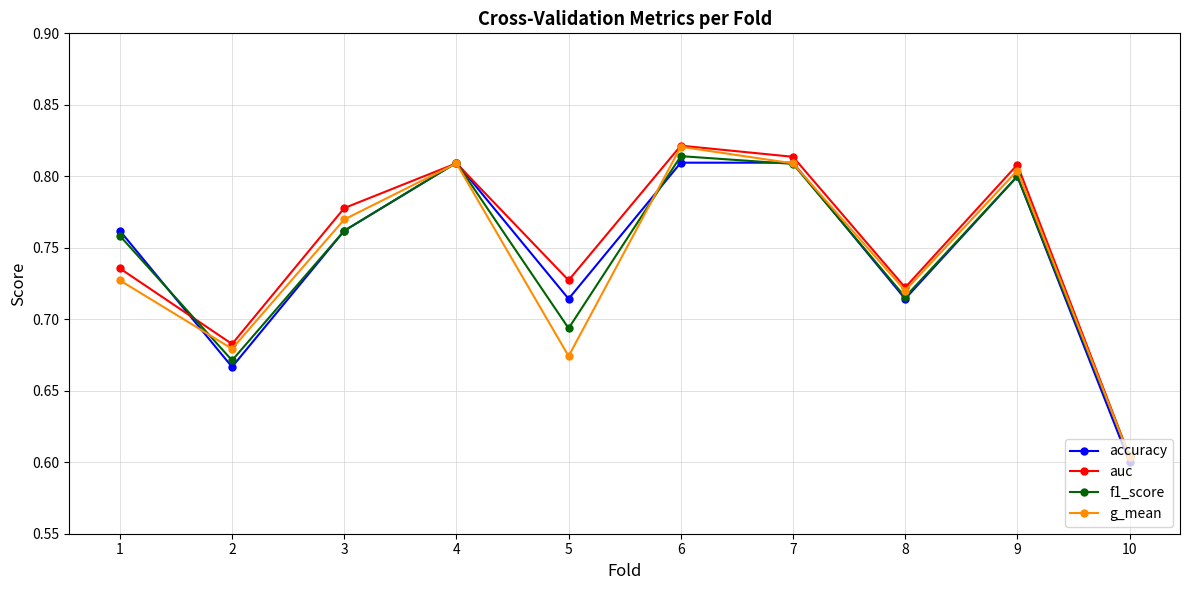

At which label does g_mean reach its minimum?

10